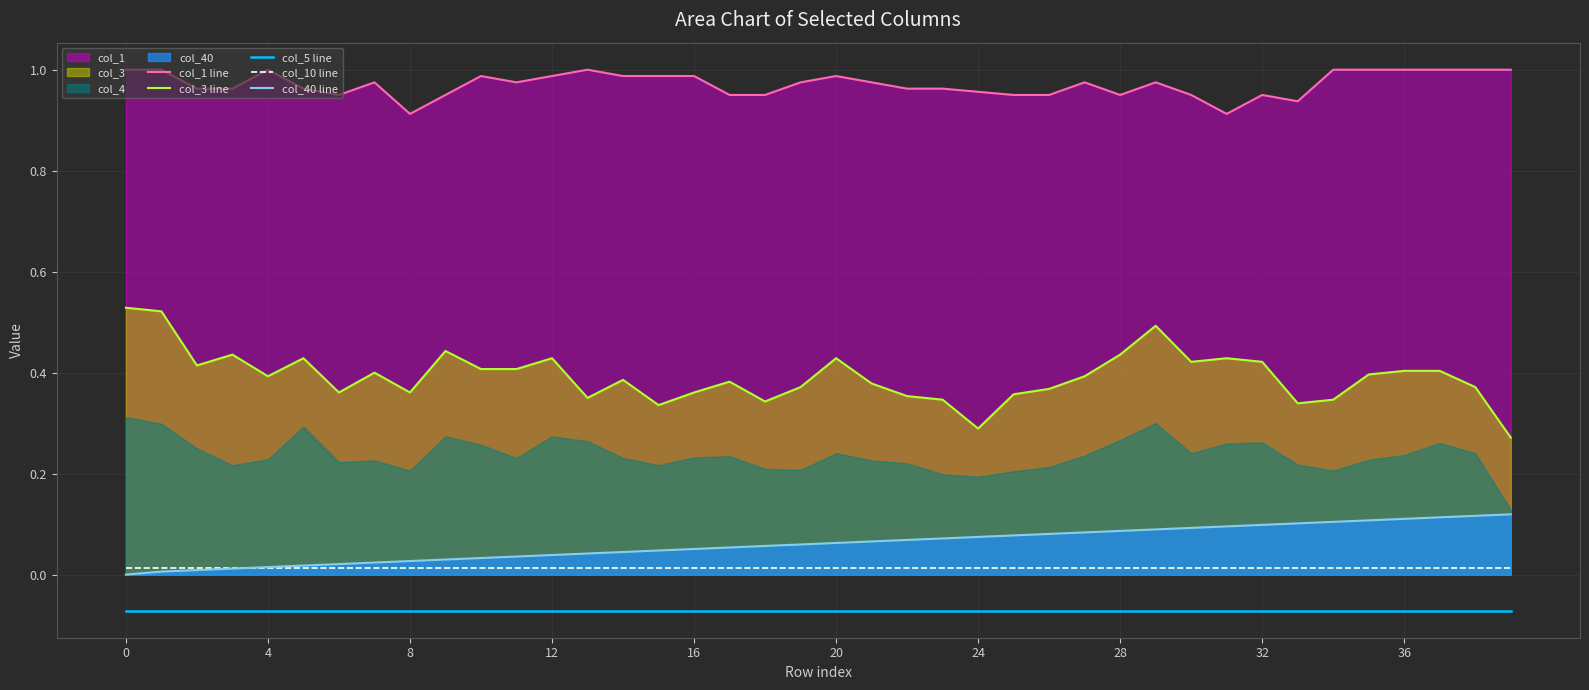

Which series has the widest spread of values?

col_3 line